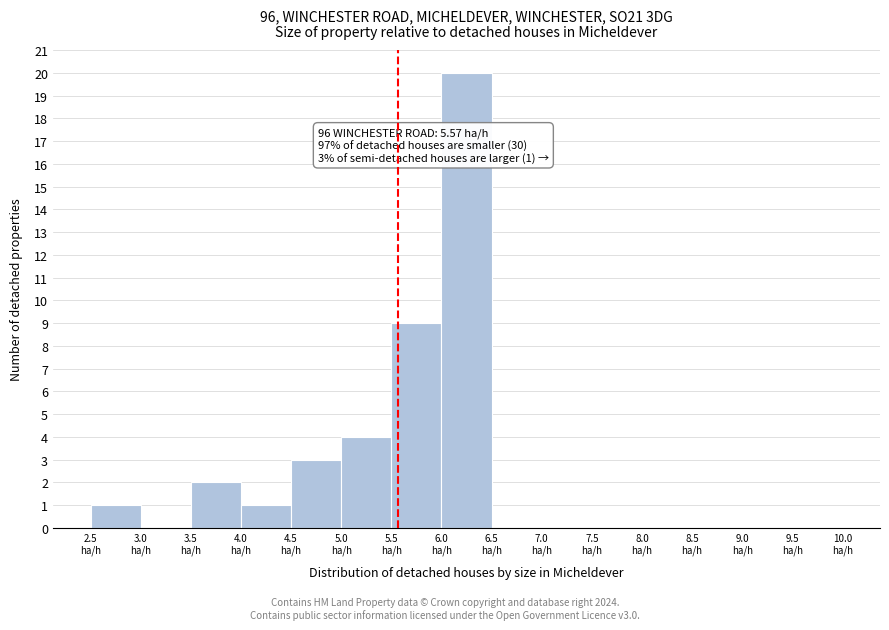

Over which range of the x-axis is the bar tallest?

6.0 to 6.5